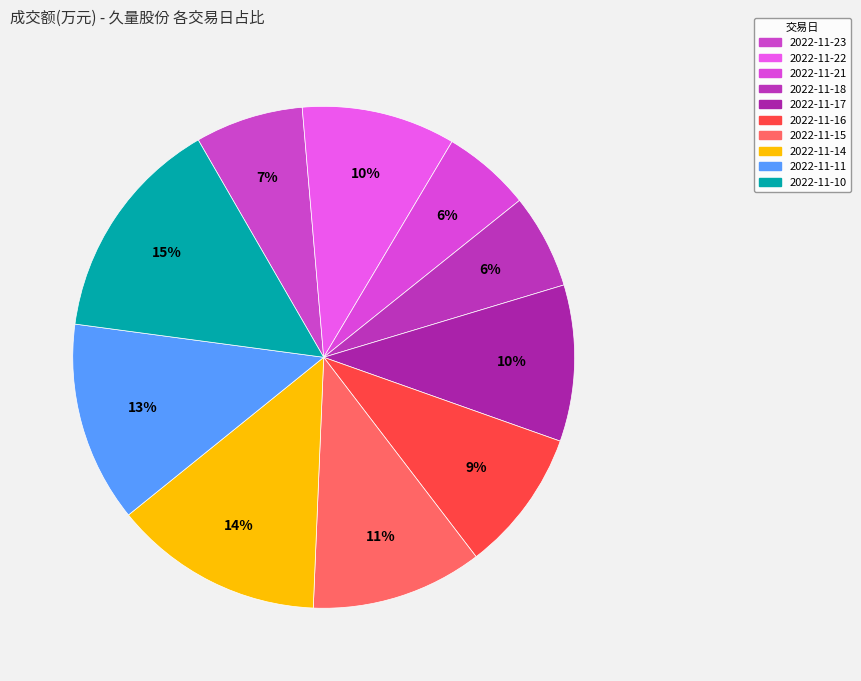

To the nearest percent, what portion does 2022-11-23 represent?

7%